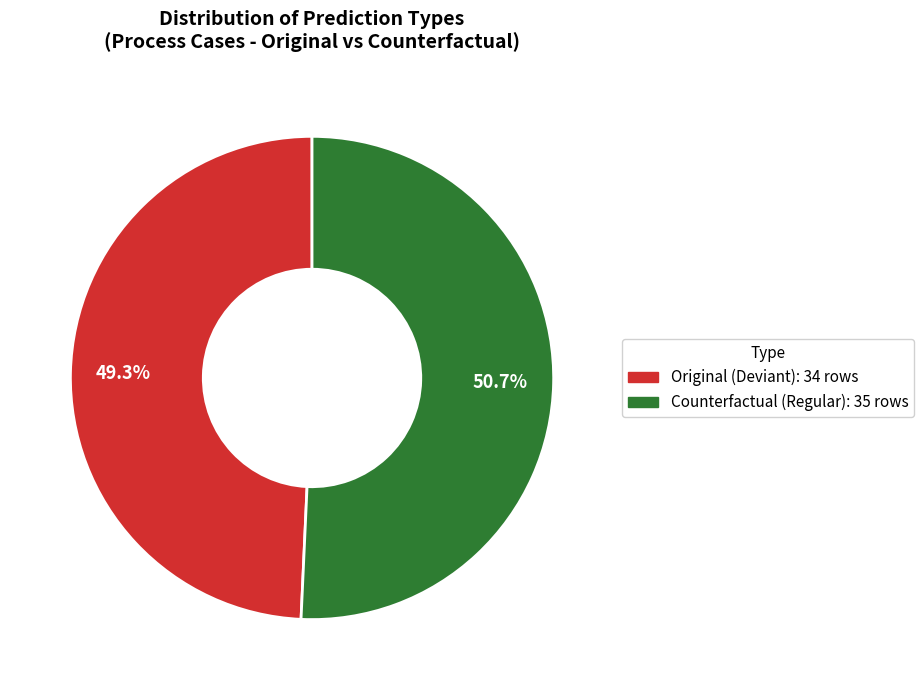

How many slices are in this pie chart?

2